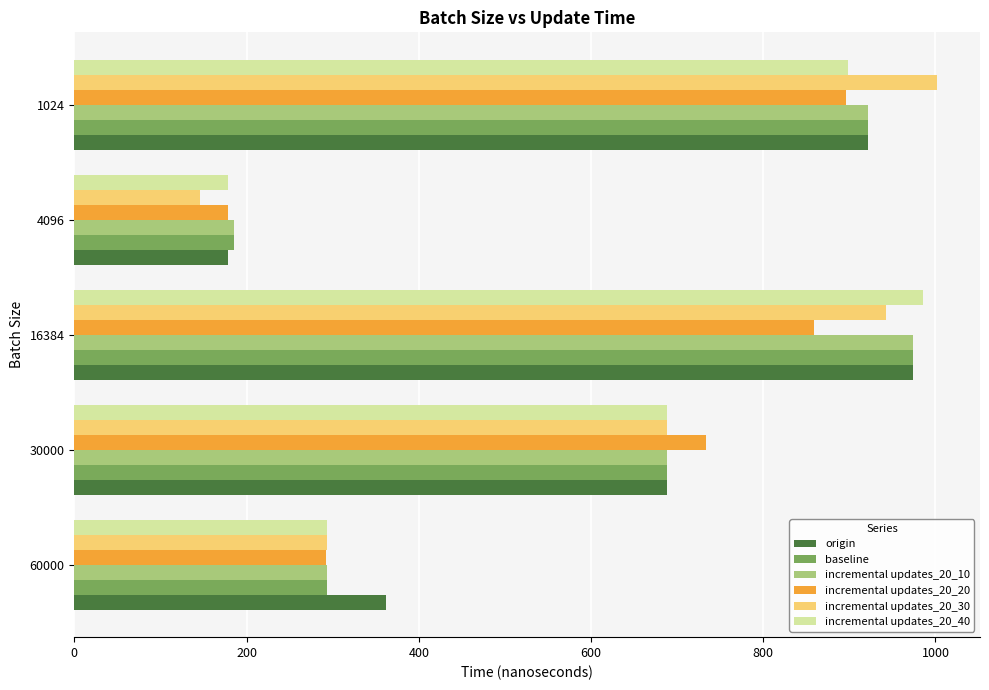

Which series changed the most between 30000 and 4096?

incremental updates_20_20